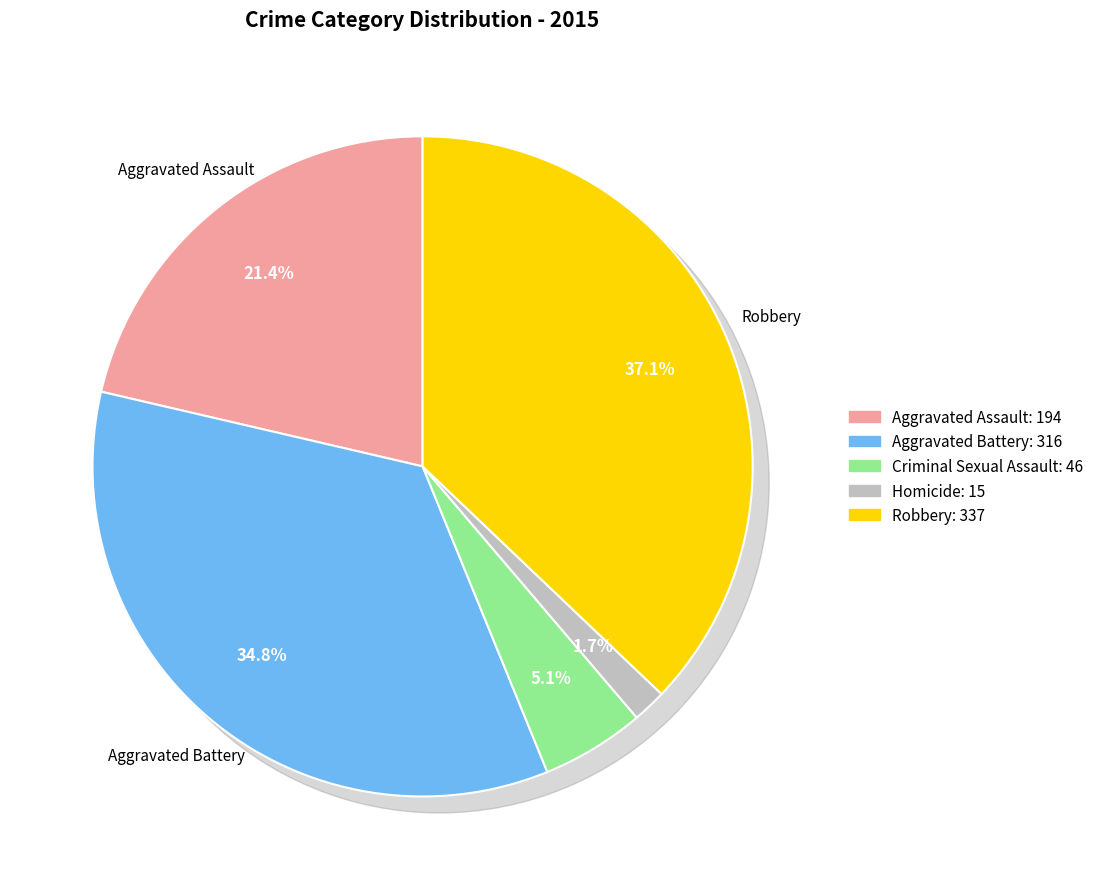

Is there any slice that represents more than half of the pie?

No